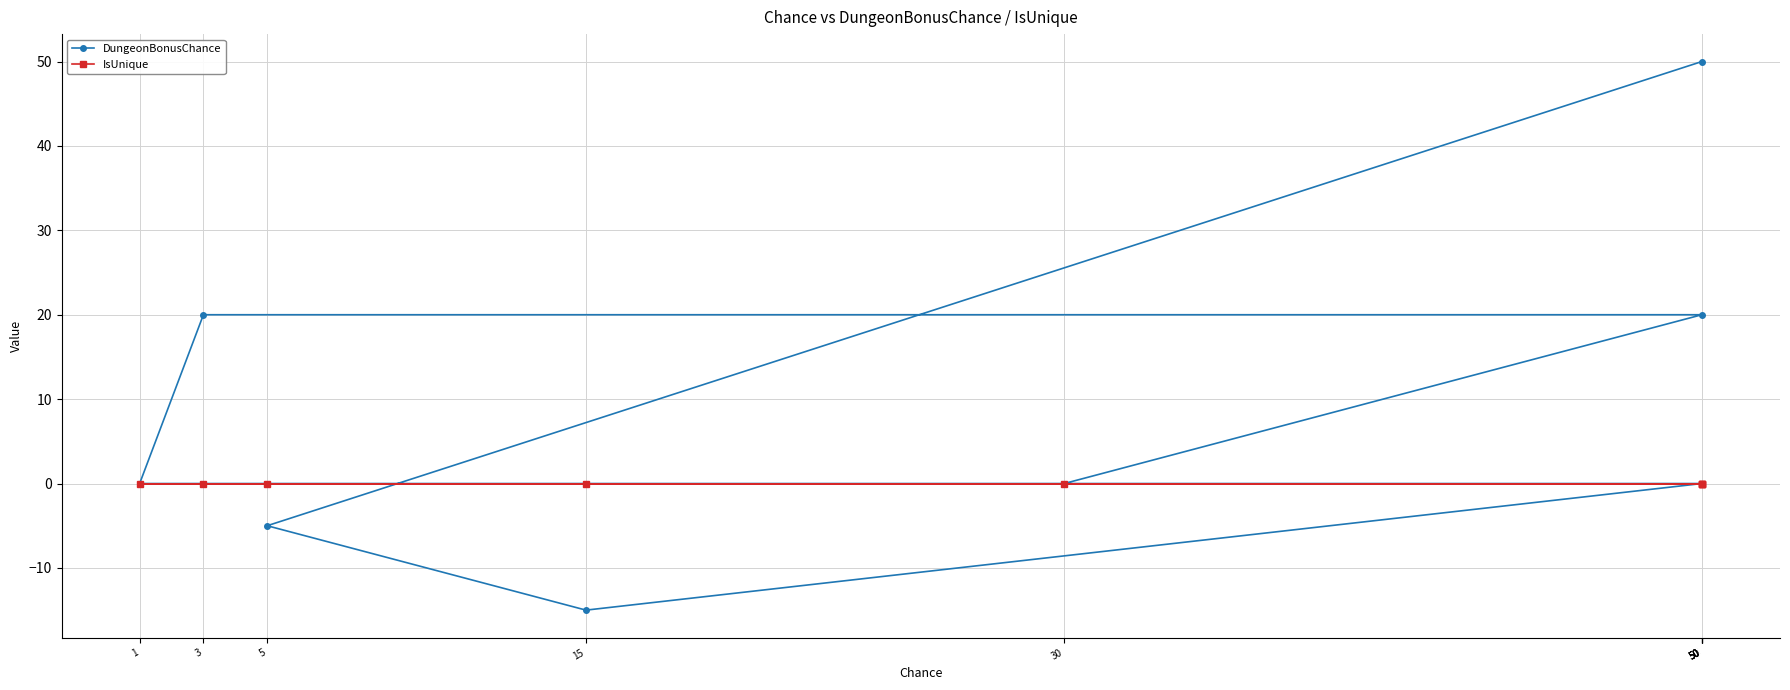

Reading left to right, list all the values displayed in this chart.

DungeonBonusChance: 50	-5	-15	0	0	0	20	20	0
IsUnique: 0	0	0	0	0	0	0	0	0